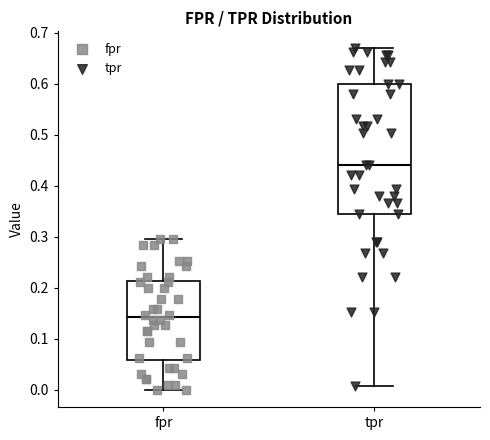

Which box is the tallest, from its lower edge to its upper edge?

tpr